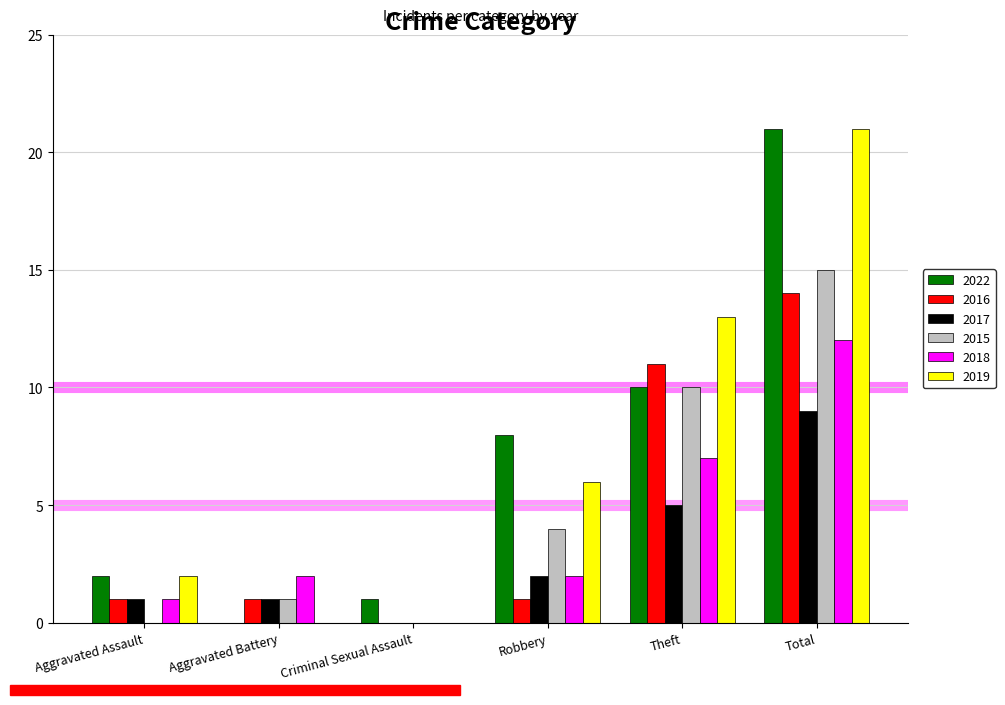

At which label does 2016 reach its peak?

Total